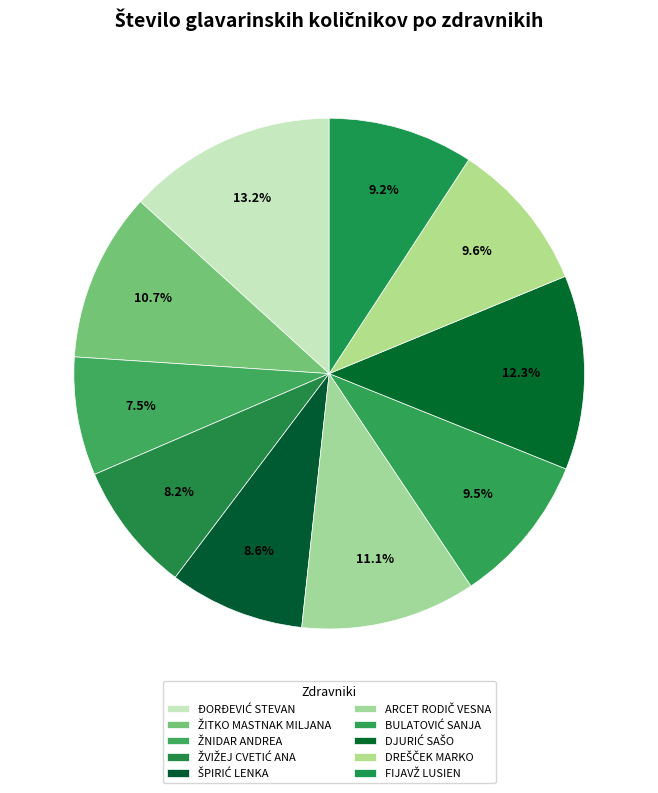

How many slices are in this pie chart?

10